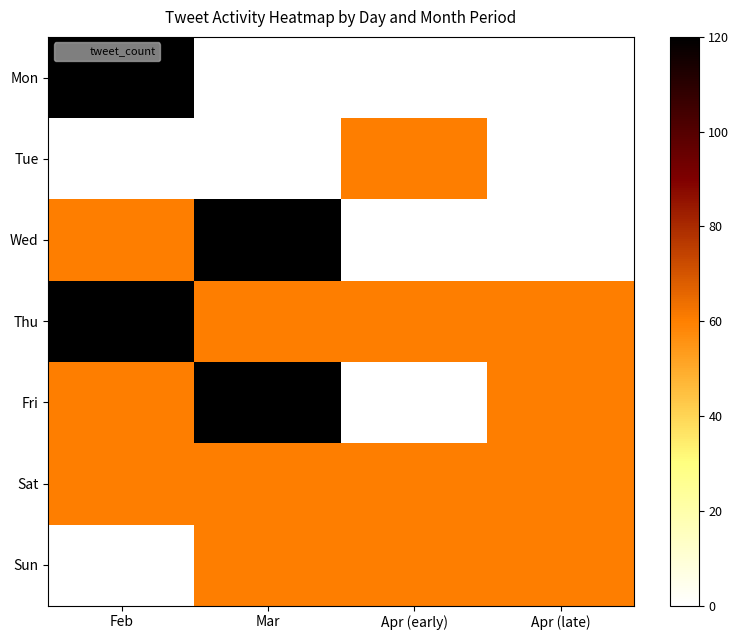

Reading right to left, transcribe all the data shown in this chart.

Mon: Apr (late)=0	Apr (early)=0	Mar=0	Feb=120
Tue: Apr (late)=0	Apr (early)=60	Mar=0	Feb=0
Wed: Apr (late)=0	Apr (early)=0	Mar=120	Feb=60
Thu: Apr (late)=60	Apr (early)=60	Mar=60	Feb=120
Fri: Apr (late)=60	Apr (early)=0	Mar=120	Feb=60
Sat: Apr (late)=60	Apr (early)=60	Mar=60	Feb=60
Sun: Apr (late)=60	Apr (early)=60	Mar=60	Feb=0